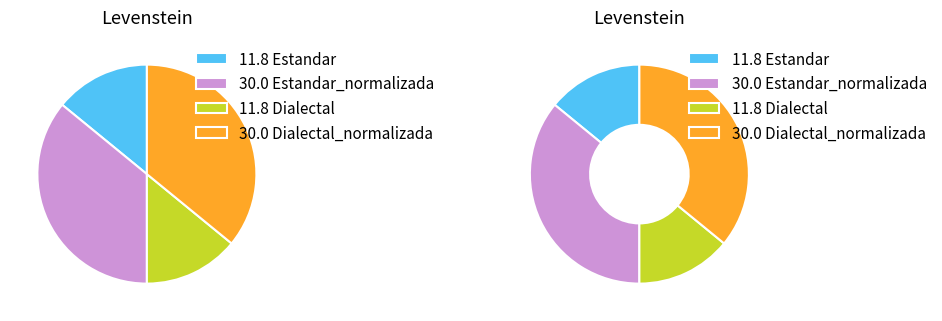

To the nearest percent, what portion does Dialectal_normalizada represent?

36%